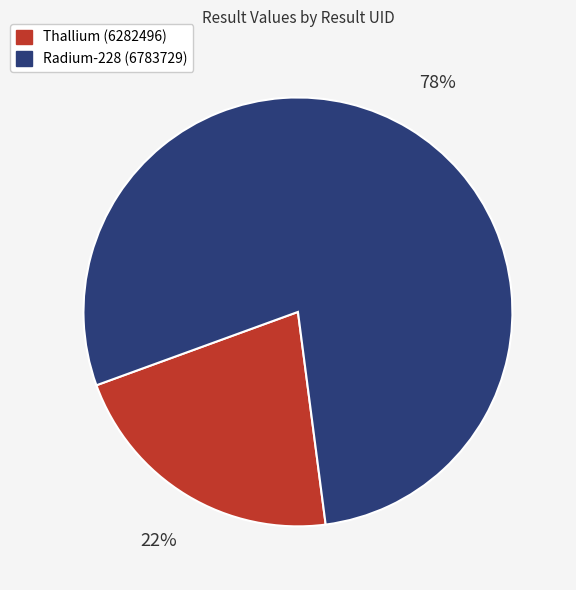

Count the number of slices in the pie.

2